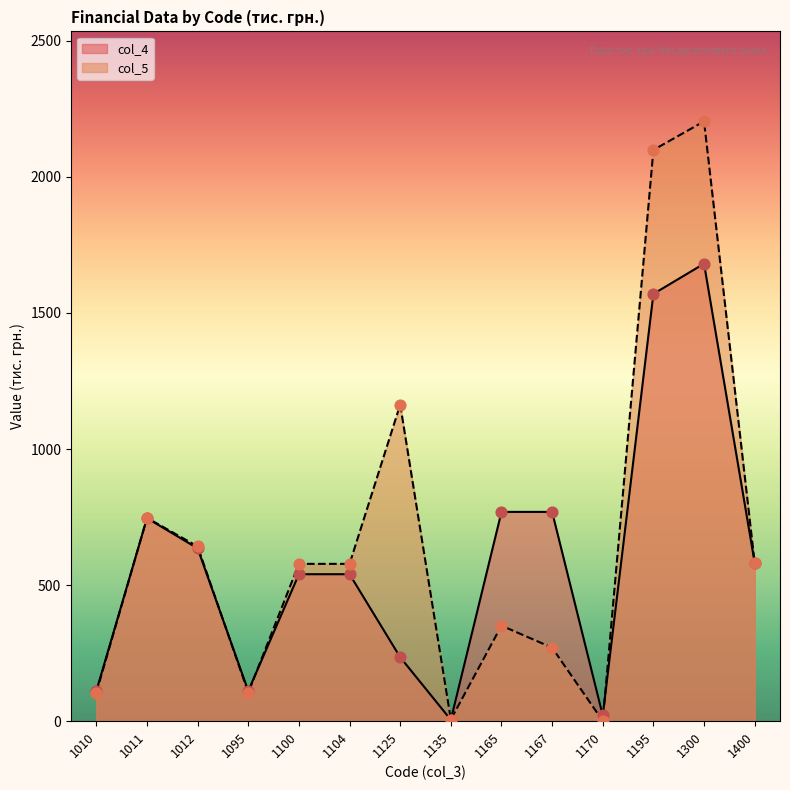

Is the value of col_5 at 1170 greater than the value of col_4 at 1010?

No